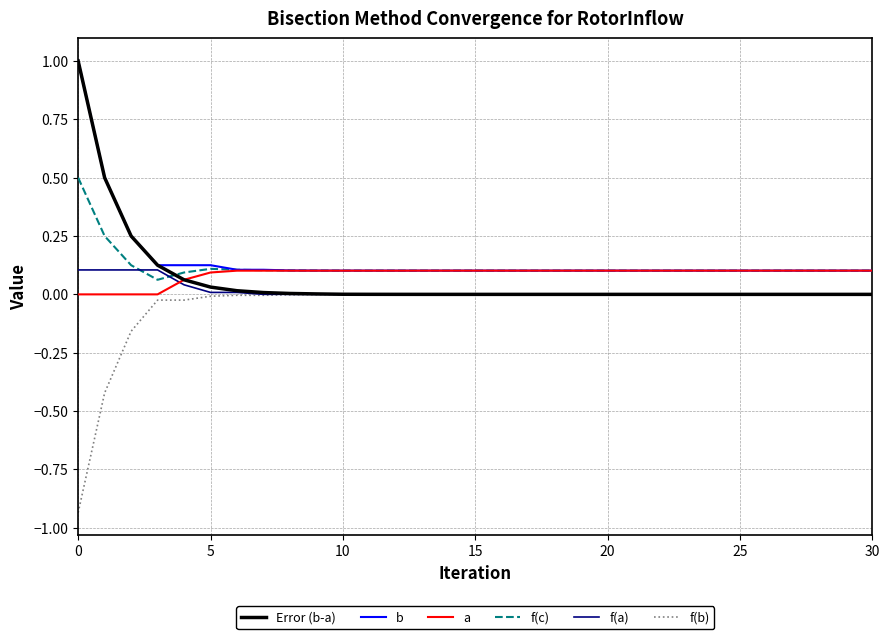

What is the highest value of the f(c) series?

0.5